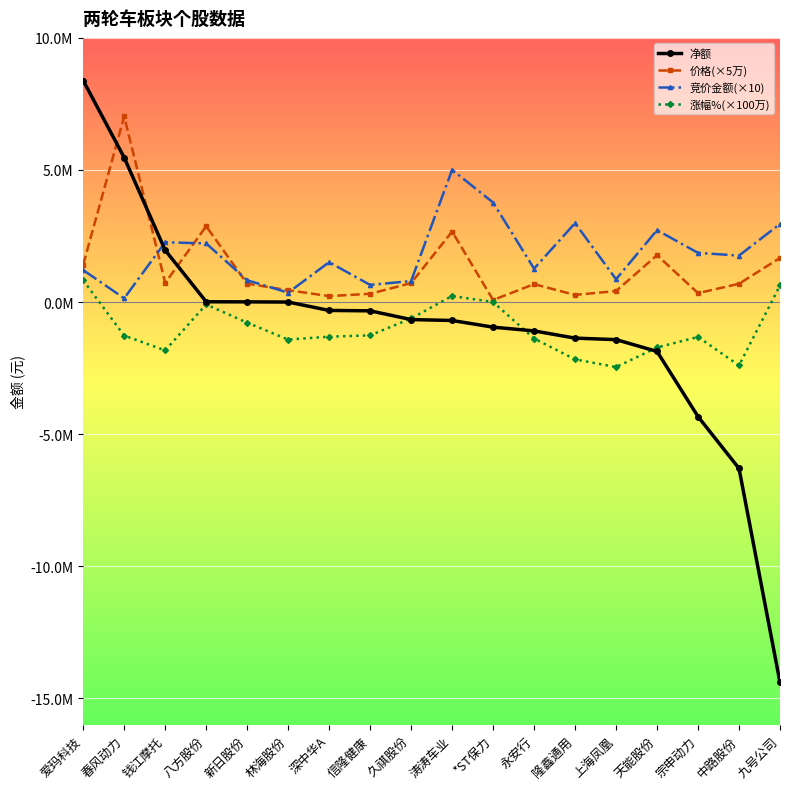

At which category is the sum across all series the highest?

爱玛科技